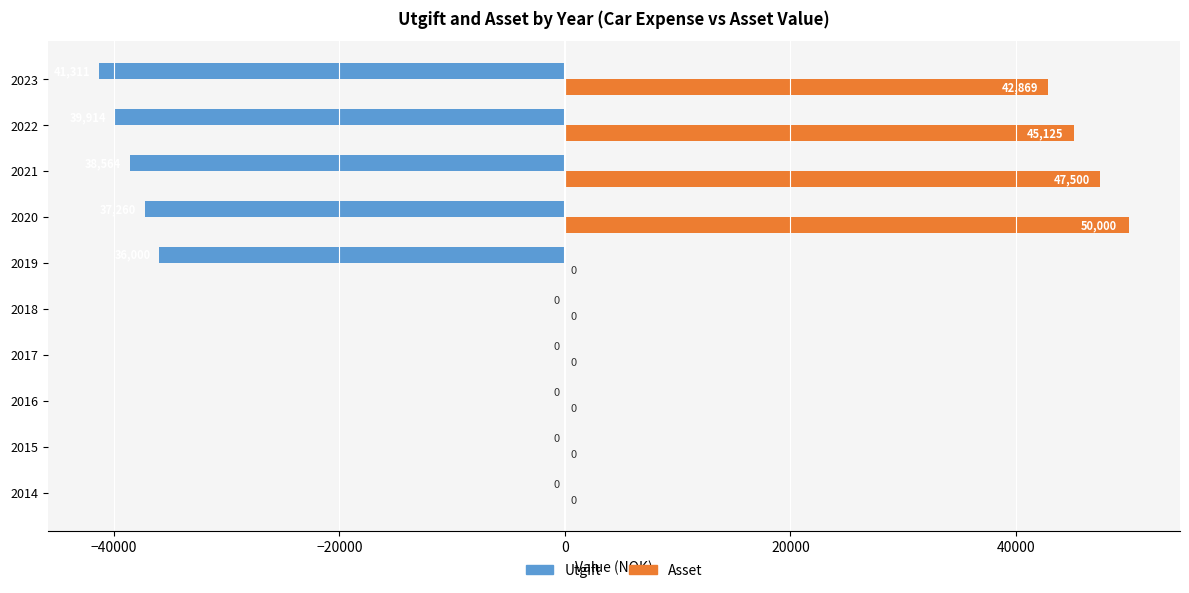

True or false: Utgift has a value of -37260.0 at 2020.

True